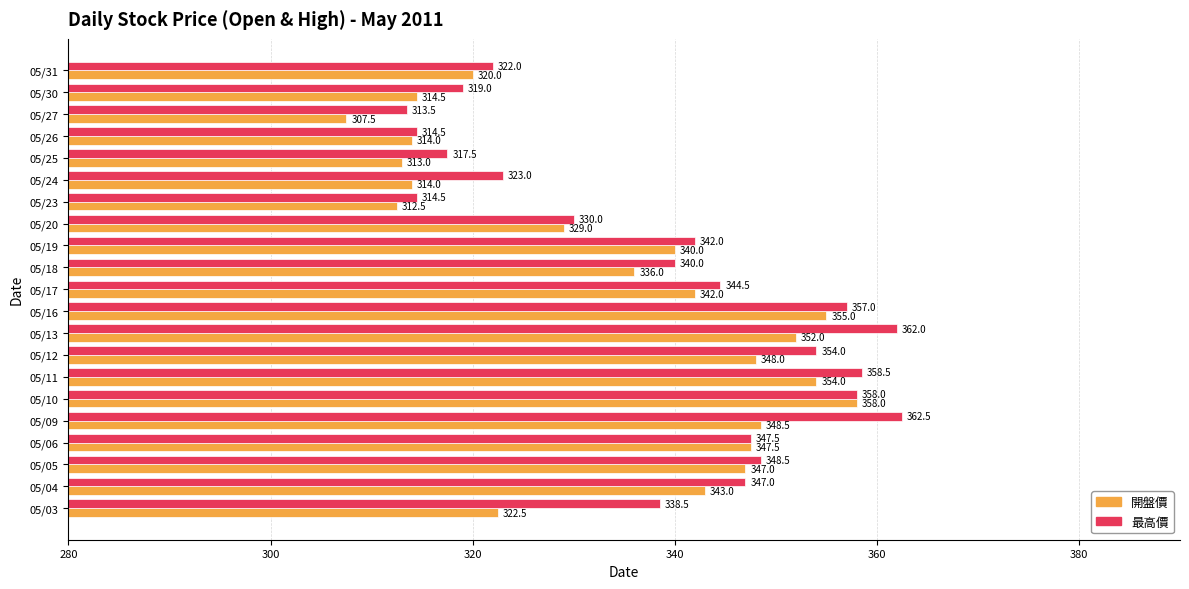

What are all the series names shown in the legend?

開盤價, 最高價